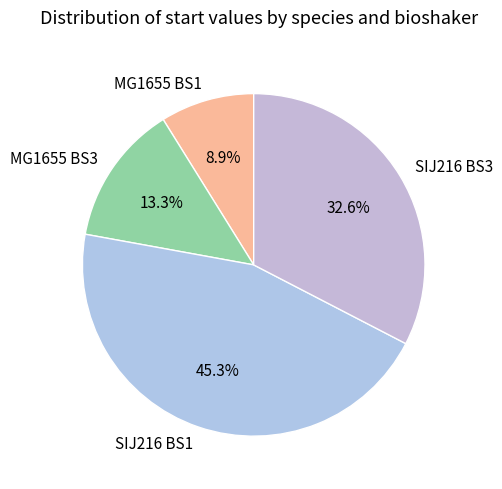

How many slices are in this pie chart?

4